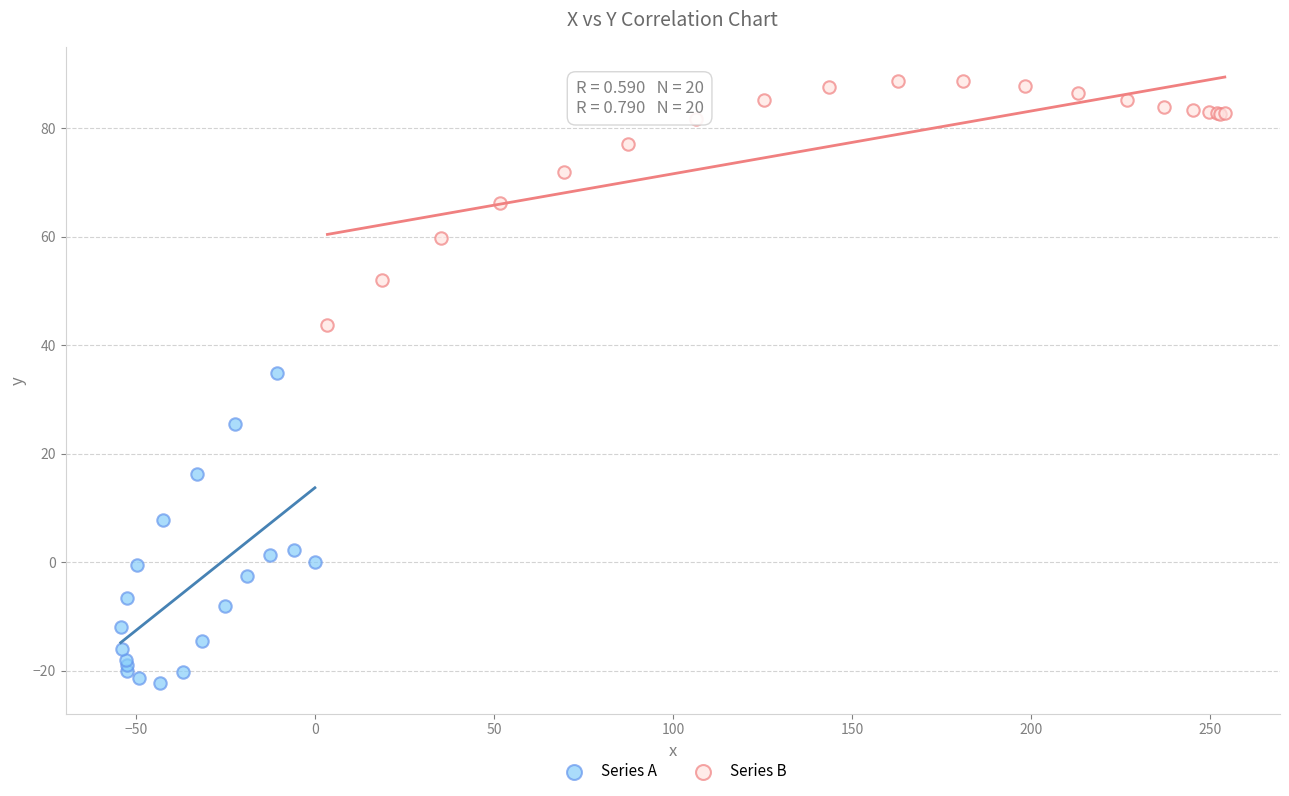

Which series reaches the minimum Y coordinate?

Series A